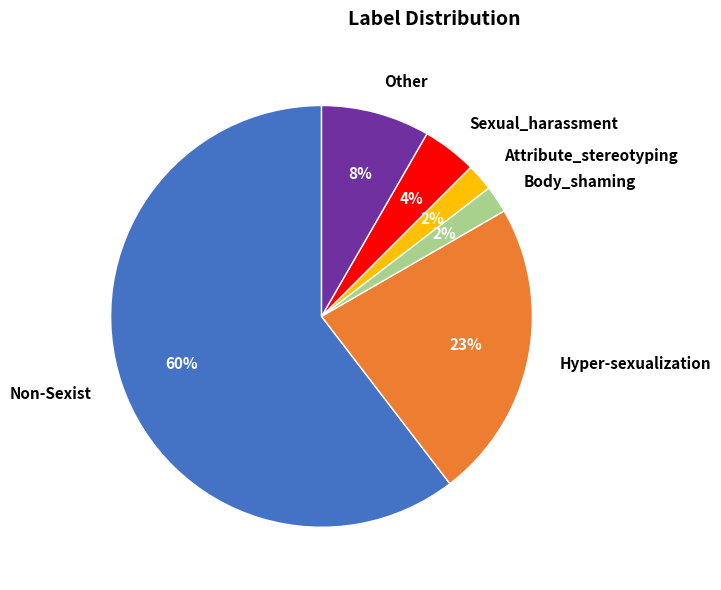

To the nearest percent, what is the combined percentage of Sexual_harassment and Non-Sexist?

65%